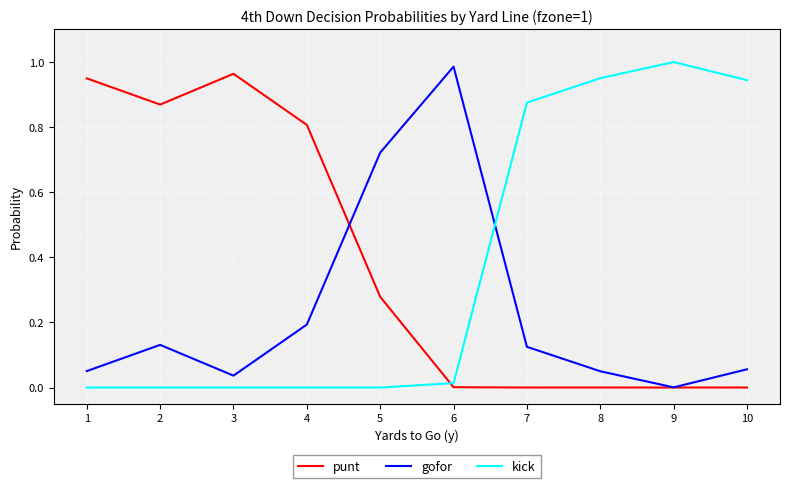

At which category does gofor reach its first local valley?

3